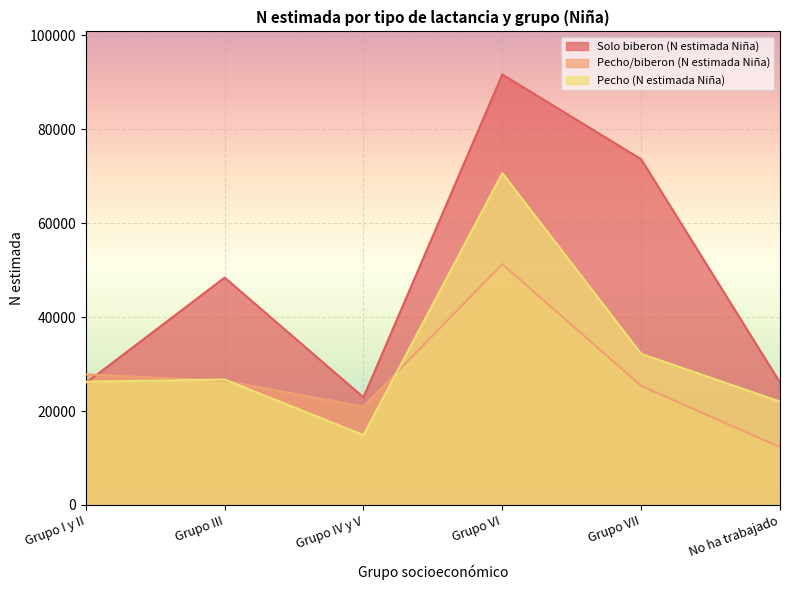

What is the label of the 4th point from the right?

Grupo IV y V